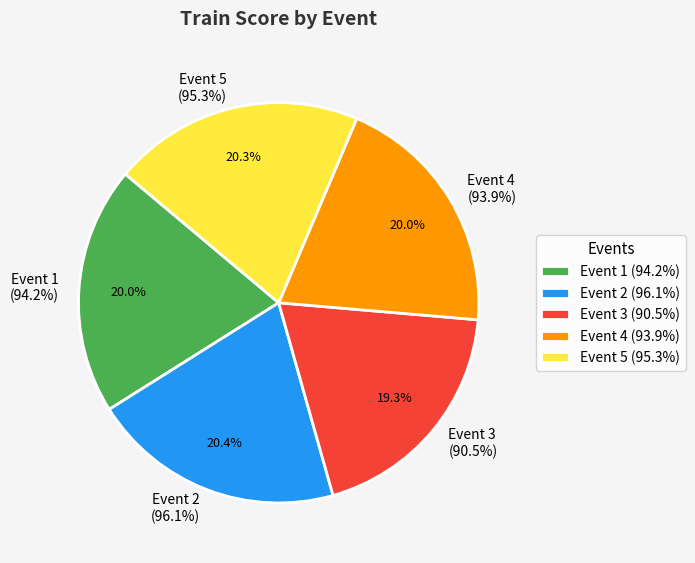

Is there a majority slice in this chart?

No